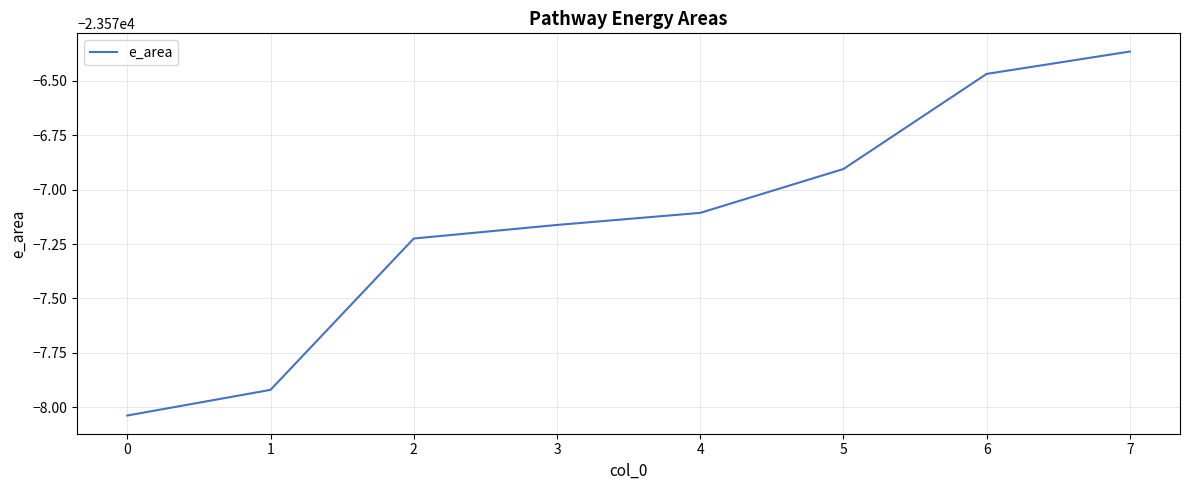

What is the value of the 5th point from the left?

-23577.1